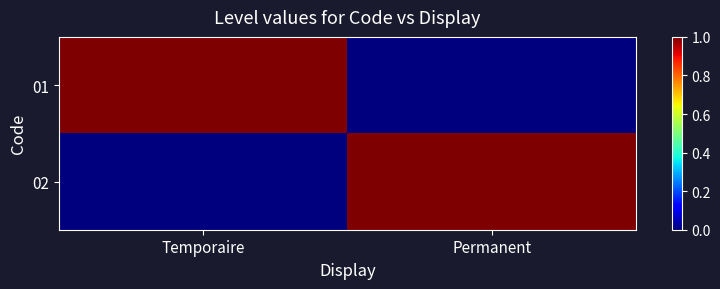

What is the greatest value displayed?

1